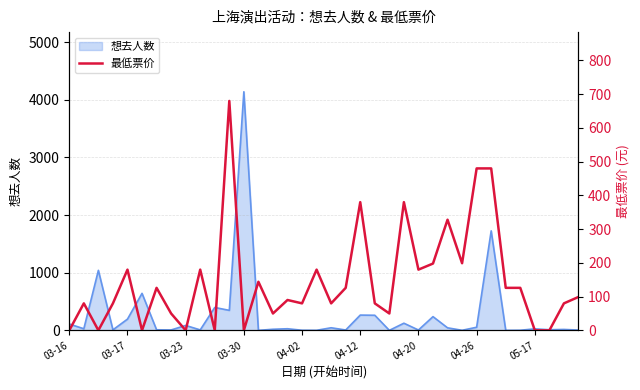

What is the change in value from 19 to 32?

-126